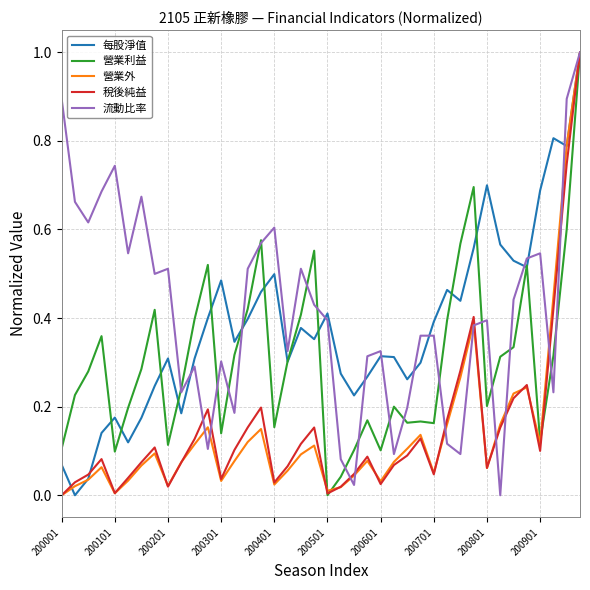

How many lines are shown in the chart?

5